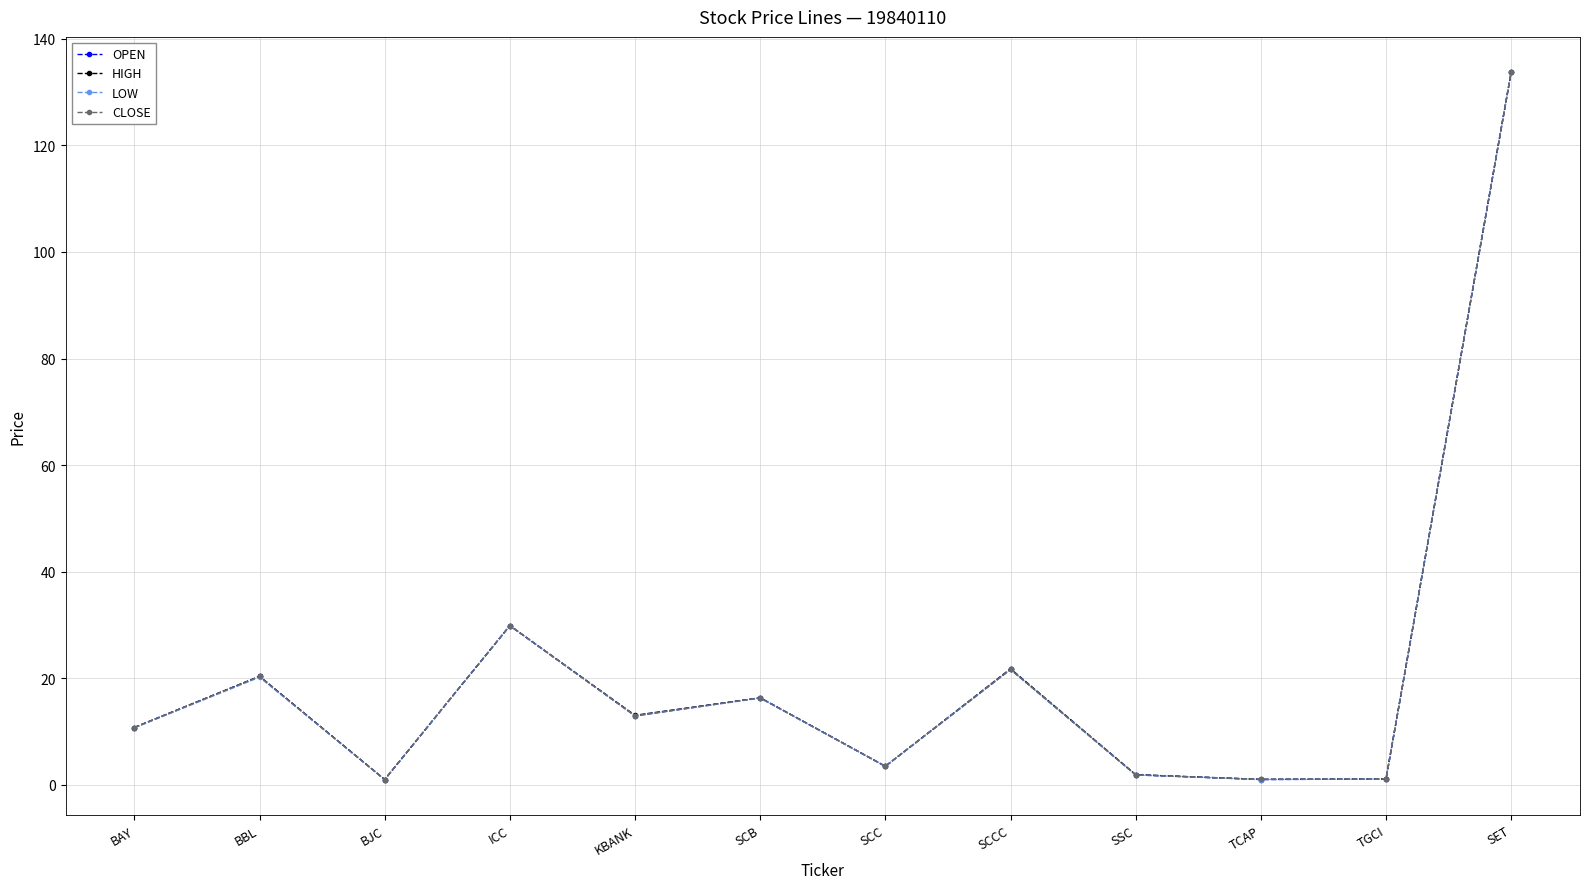

In LOW, how many points are higher than both neighbors (excluding endpoints)?

4